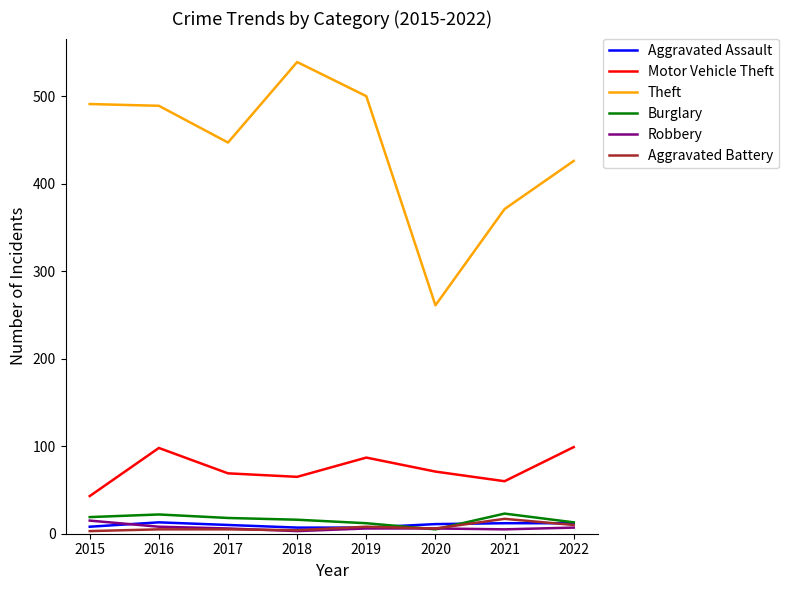

What is the difference between the Aggravated Assault values at 2022 and 2019?

5